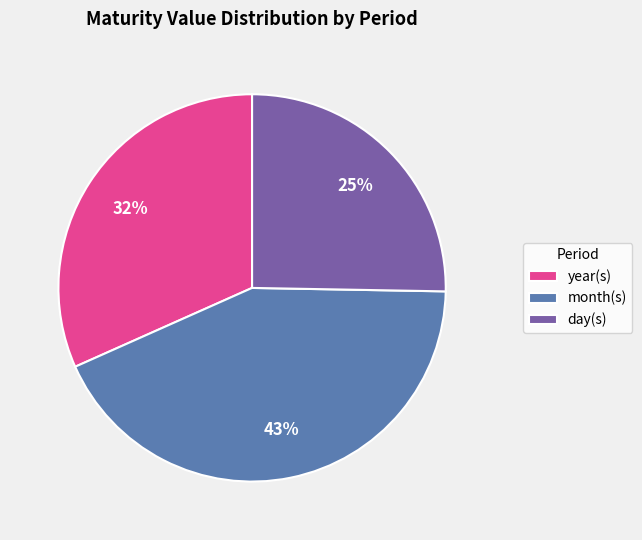

What percentage is the month(s) slice, to the nearest percent?

43%